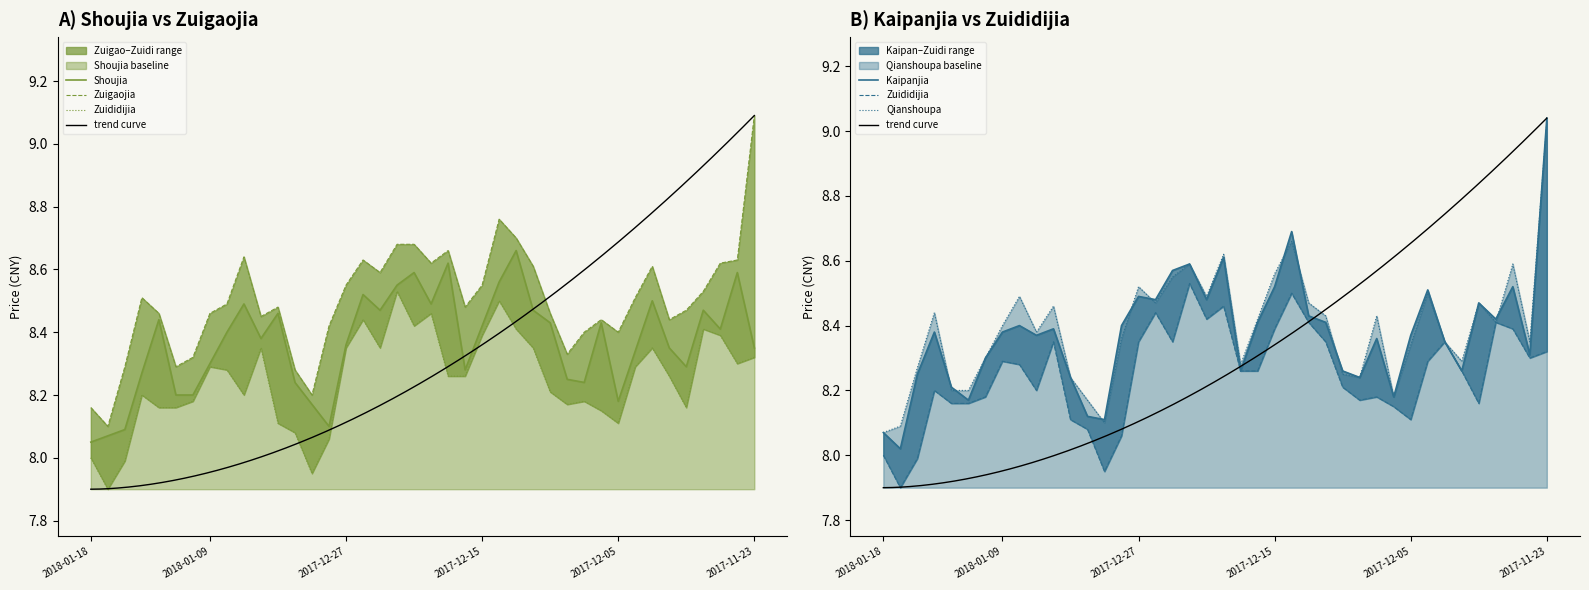

Which series has the widest spread of values?

KAIPANJIA